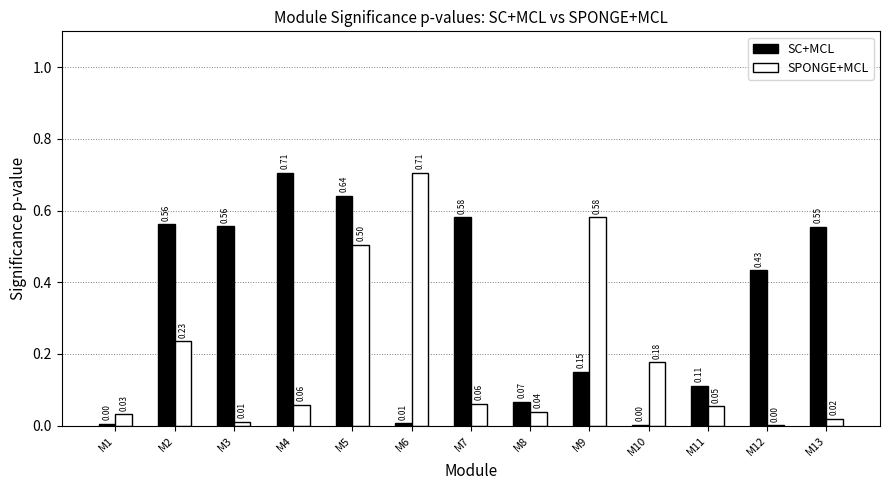

What is the average value of the SC+MCL series?

0.3